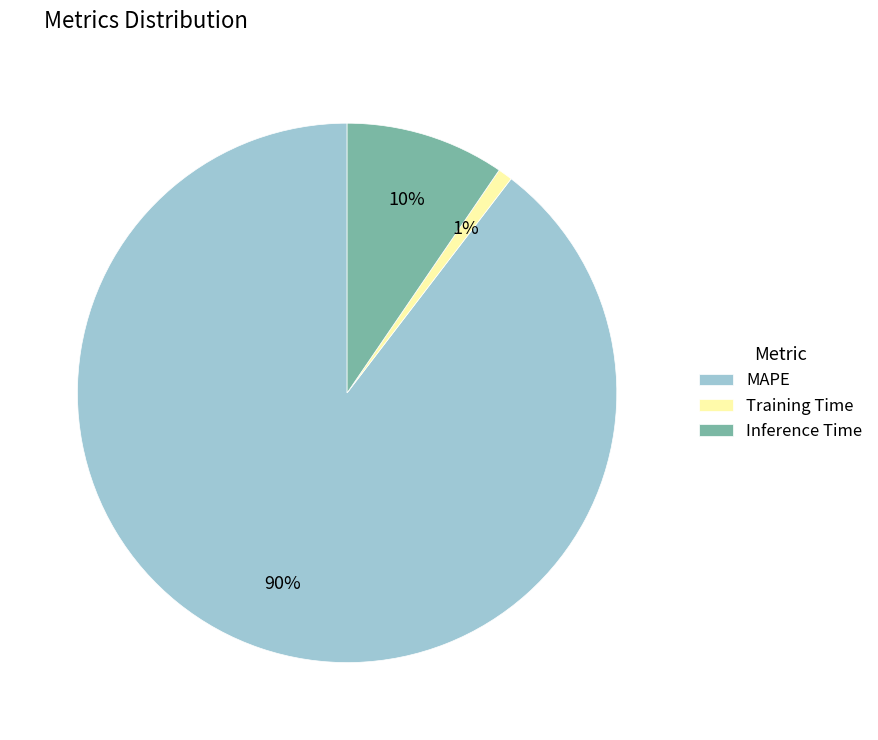

How many slices are in this pie chart?

3